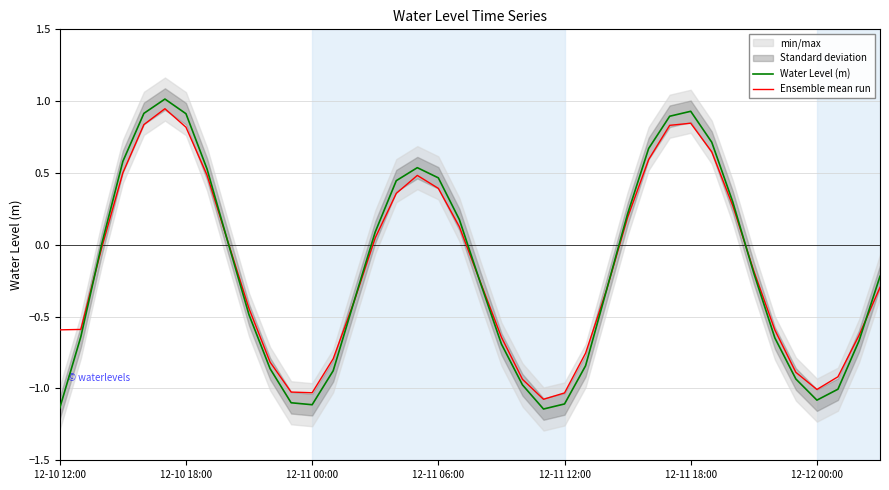

List the labels in order of Water Level (m) value, smallest first.

23, 12-10 12:00, 12, 24, 11, 36, 37, 22, 35, 13, 10, 25, 21, 38, 34, 12-10 18:00, 9, 14, 26, 20, 39, 33, 12-11 00:00, 8, 15, 19, 27, 32, 16, 18, 7, 17, 12-11 06:00, 28, 31, 29, 12-12 00:00, 12-11 12:00, 30, 12-11 18:00